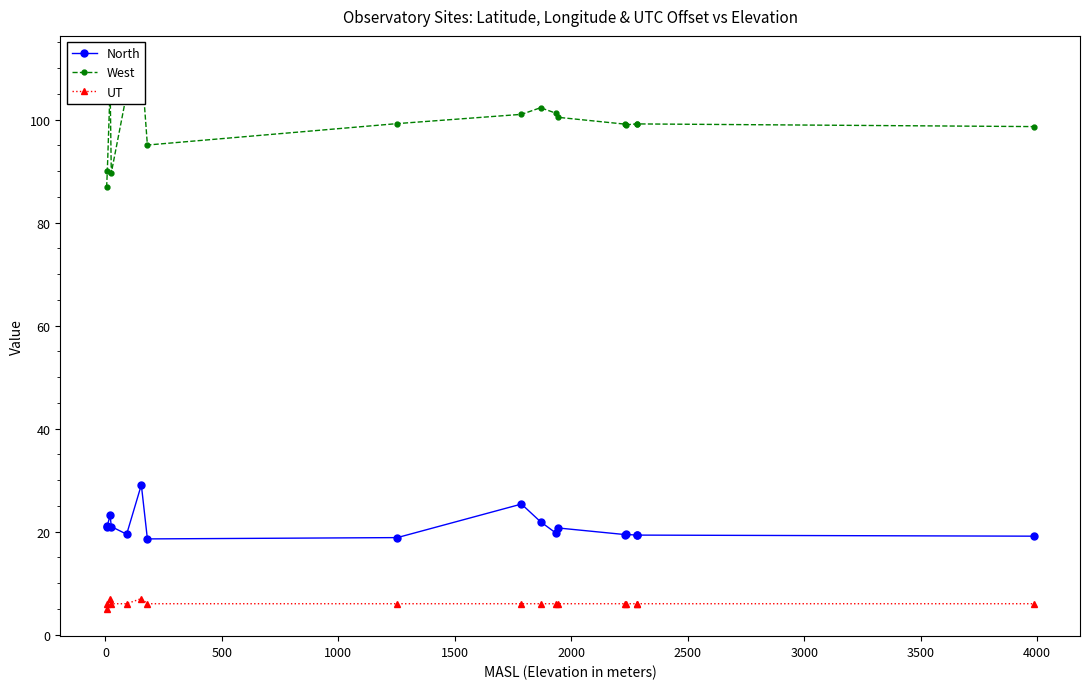

What is the minimum value shown in the chart?

5.0